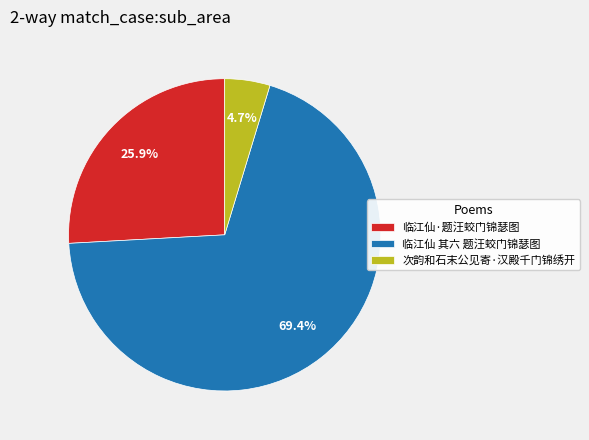

Is there a majority slice in this chart?

Yes